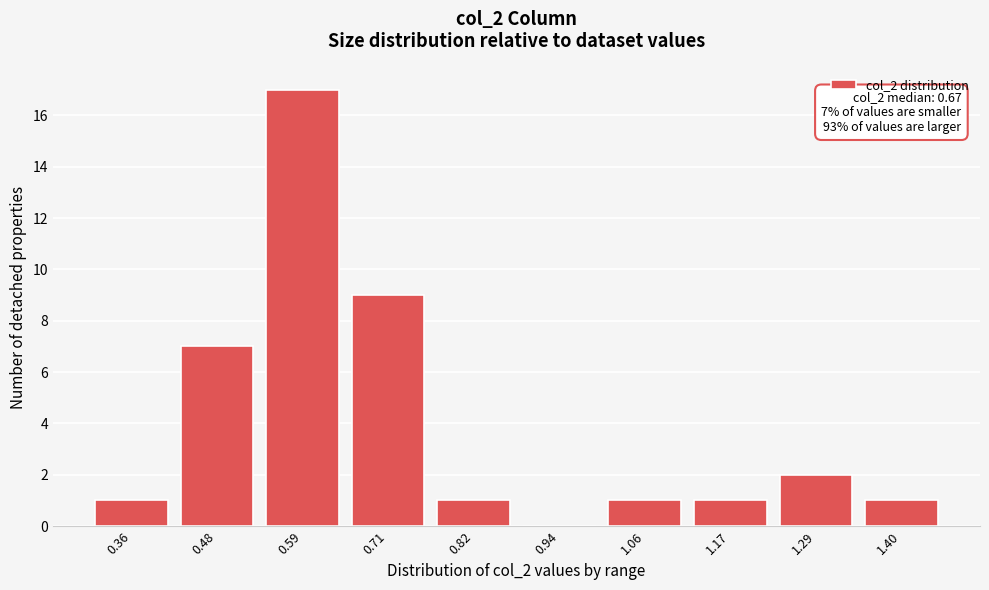

Reading left to right, transcribe all the data shown in this chart.

0.36=1	0.48=7	0.59=17	0.71=9	0.82=1	0.94=0	1.06=1	1.17=1	1.29=2	1.40=1